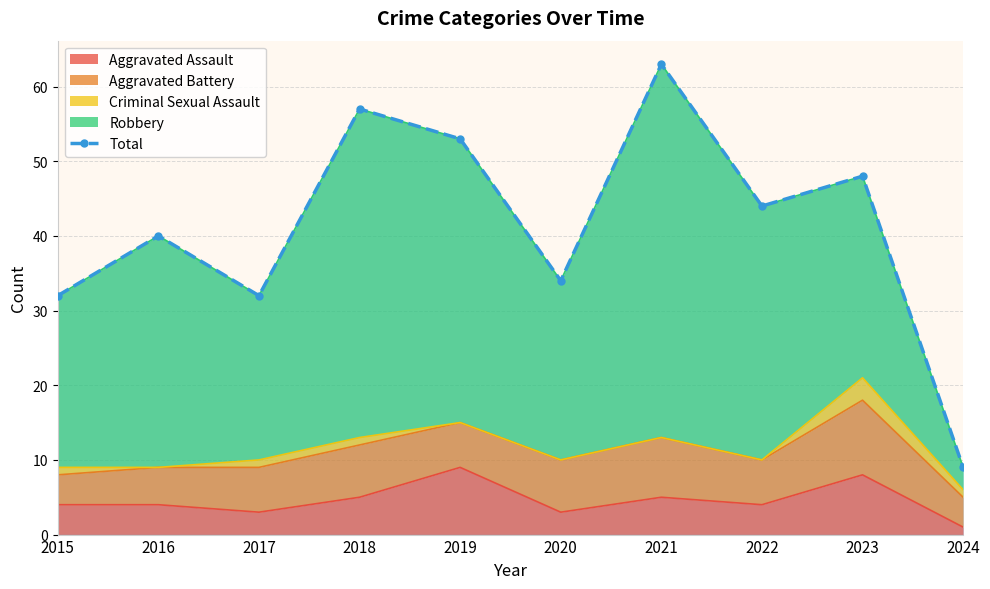

At which category does the chart reach its peak across all series?

2021